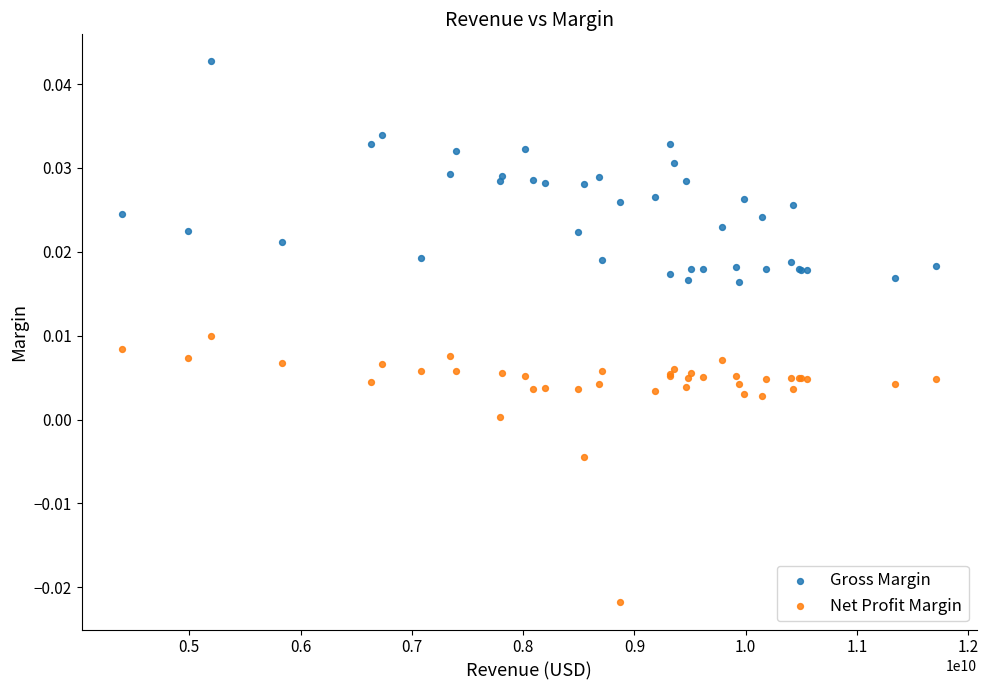

Which series reaches the minimum Y coordinate?

Net Profit Margin